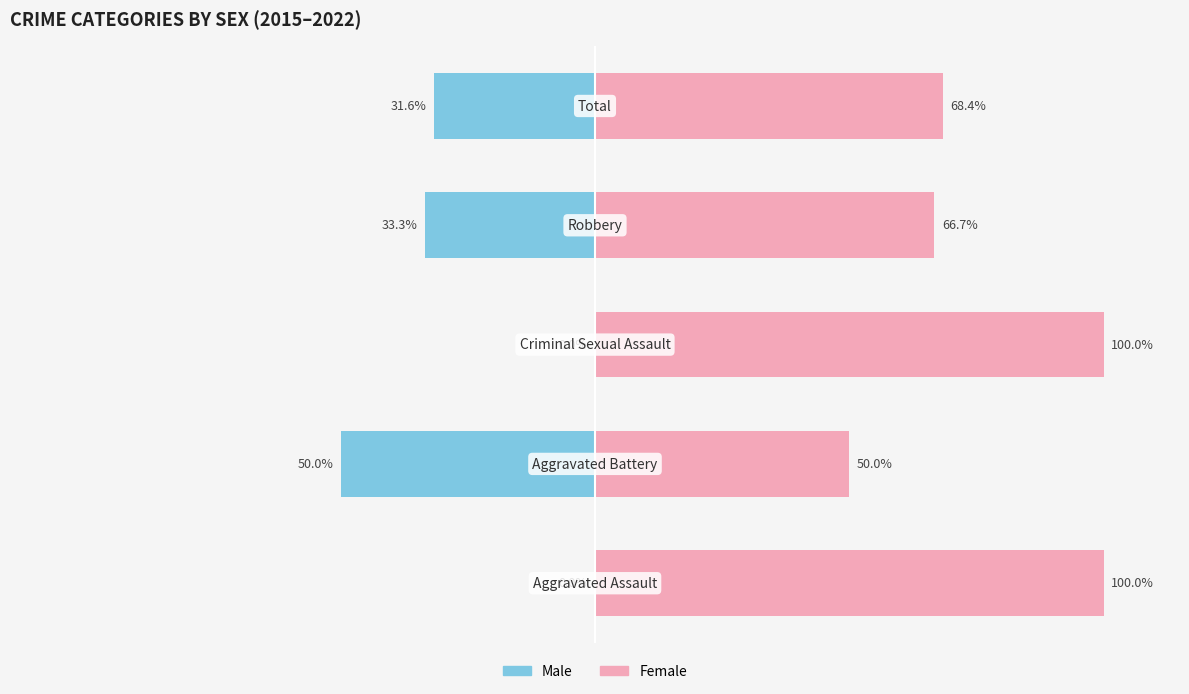

Reading left to right, extract all data points from this chart.

Male: 0.0	-50.0	0.0	-33.3	-31.6
Female: 100.0	50.0	100.0	66.7	68.4